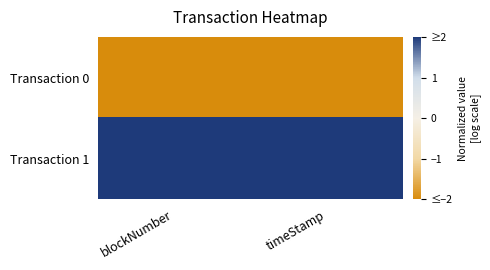

Which series has the largest total across all categories?

Transaction 1